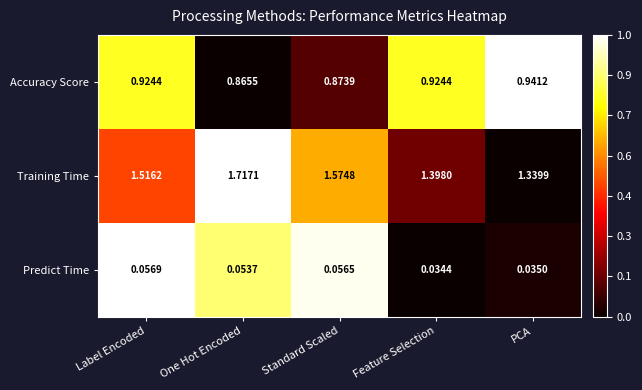

Which series has the largest total across all categories?

Training Time